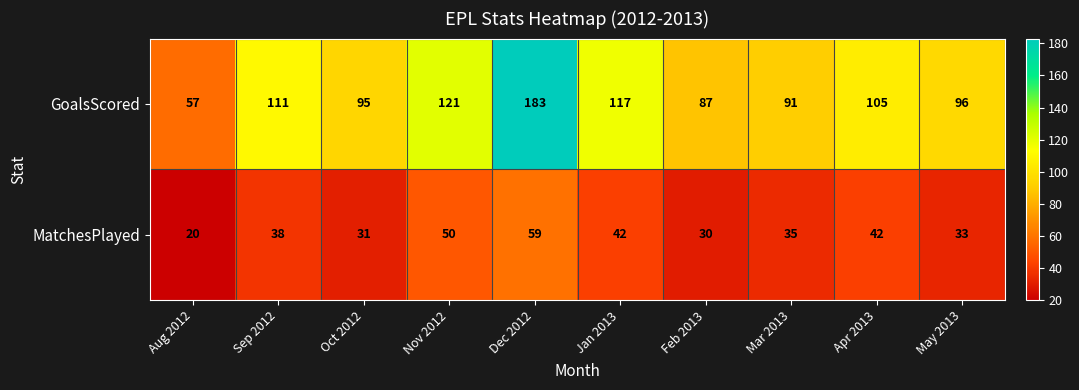

Is it true that GoalsScored equals 64 at May 2013?

False